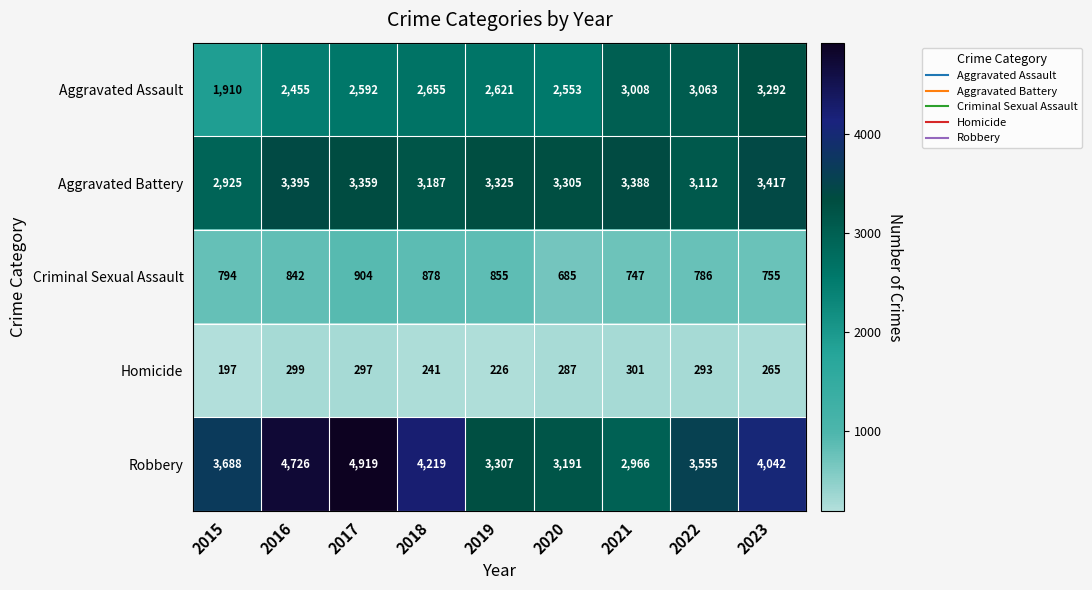

At which category does the chart reach its minimum across all series?

2015